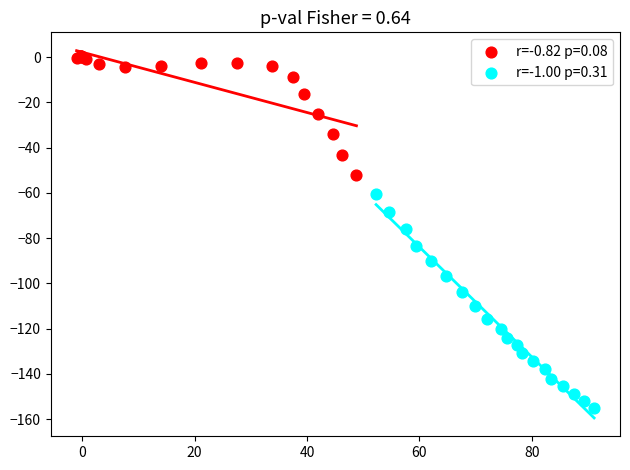

Which series contains the lowest Y value?

r=-1.00 p=0.31